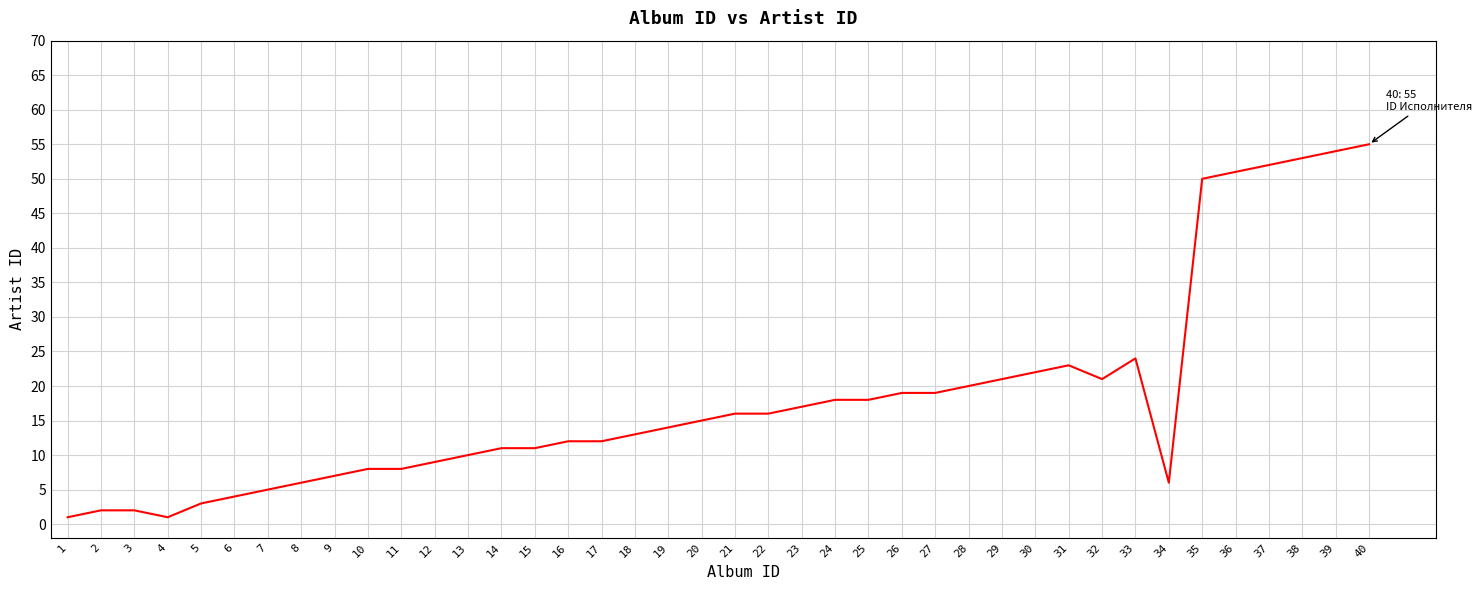

The value at 33 is 24. True or false?

True